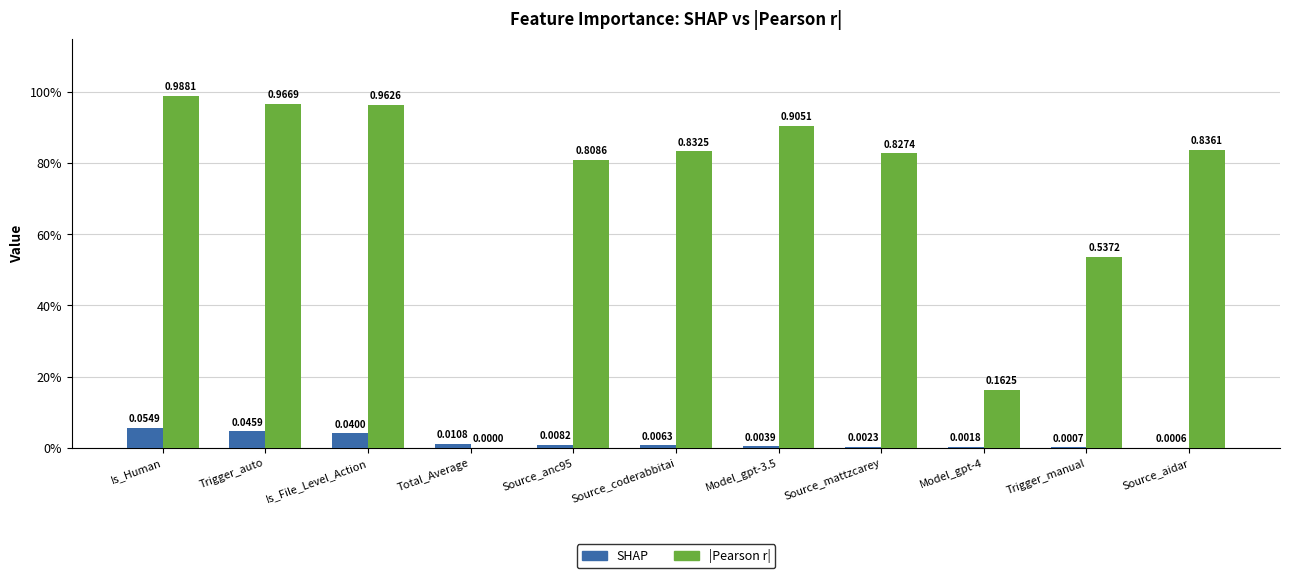

Which series has the largest range (max minus min)?

|Pearson r|